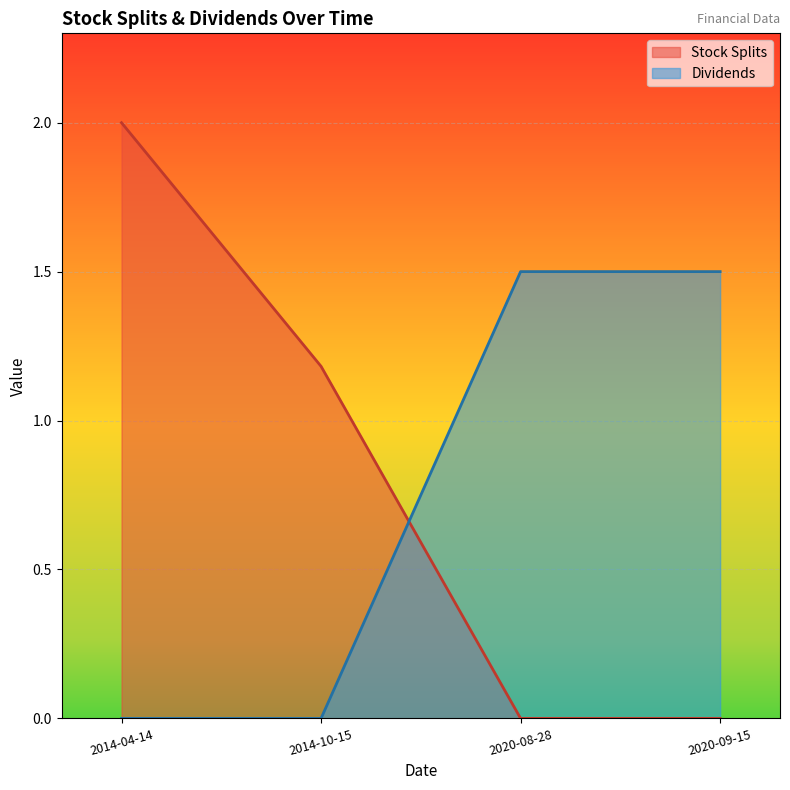

What is the difference between the maximum and minimum values in the Stock Splits series?

2.0